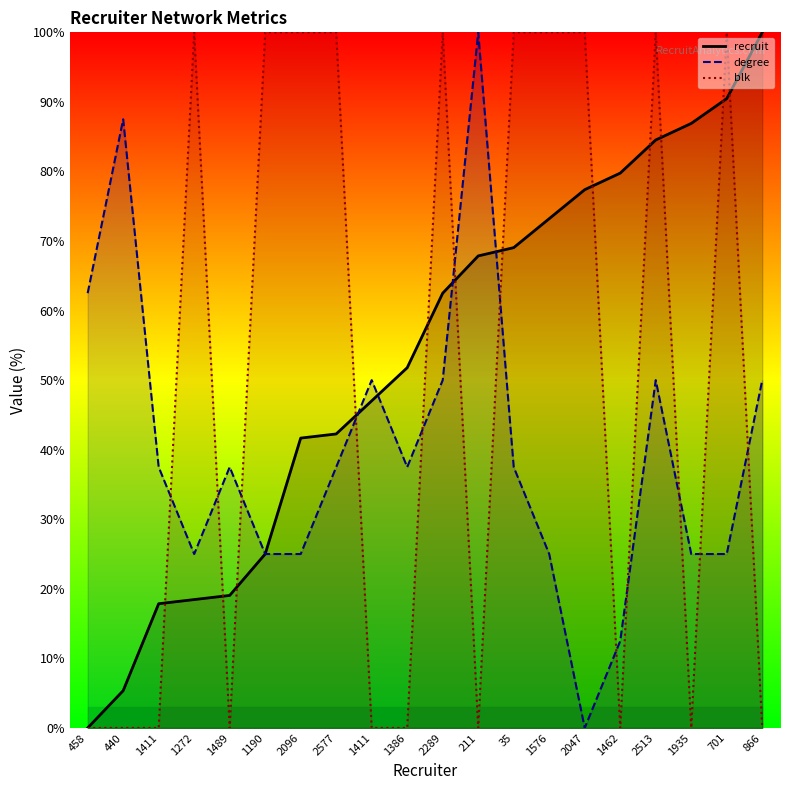

What is the average value of the recruit series?

53.0